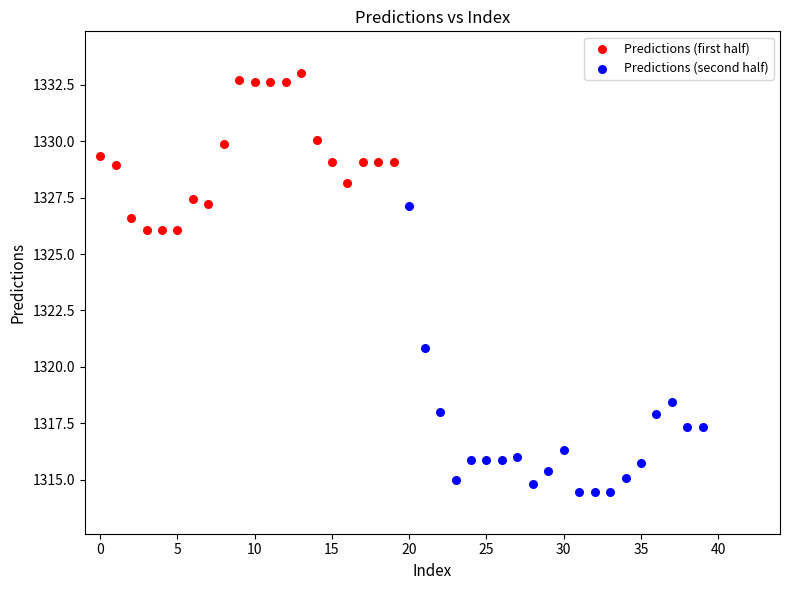

Which series contains the highest Y value?

Predictions (first half)